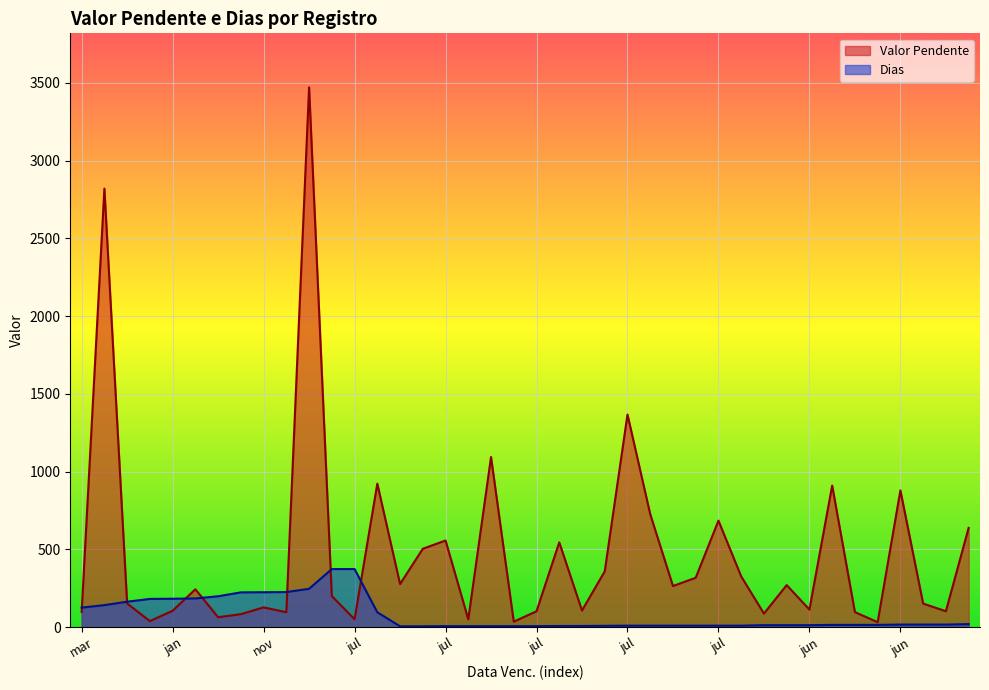

Rank the series by their average value, from lowest to highest.

Dias, Valor Pendente